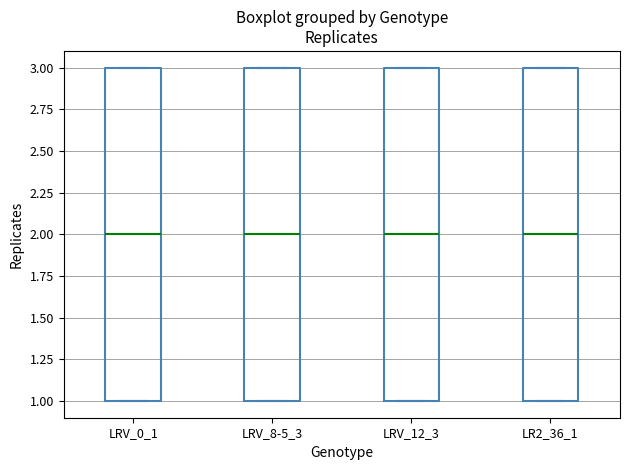

Where does the median line of the box for LRV_0_1 sit on the y-axis? The values are not printed on the chart, so give them approximately, as read against the axis.

2